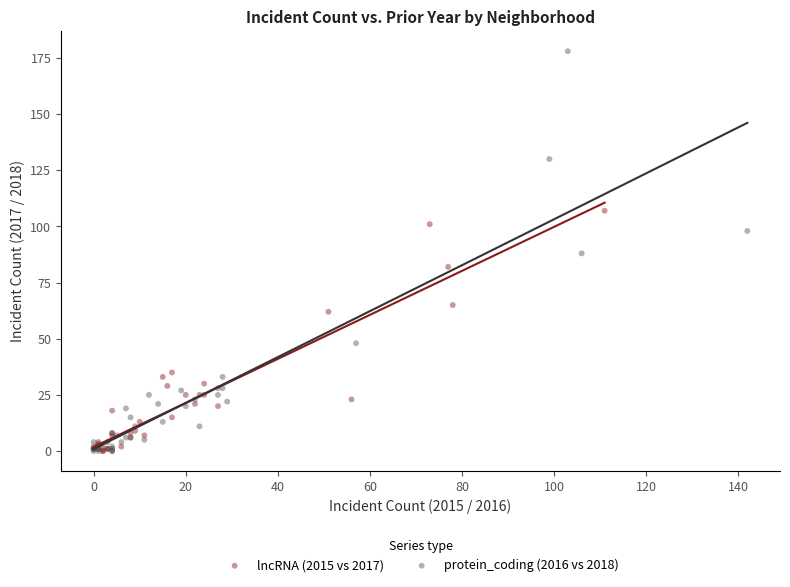

Which series reaches the maximum Y coordinate?

protein_coding (2016 vs 2018)